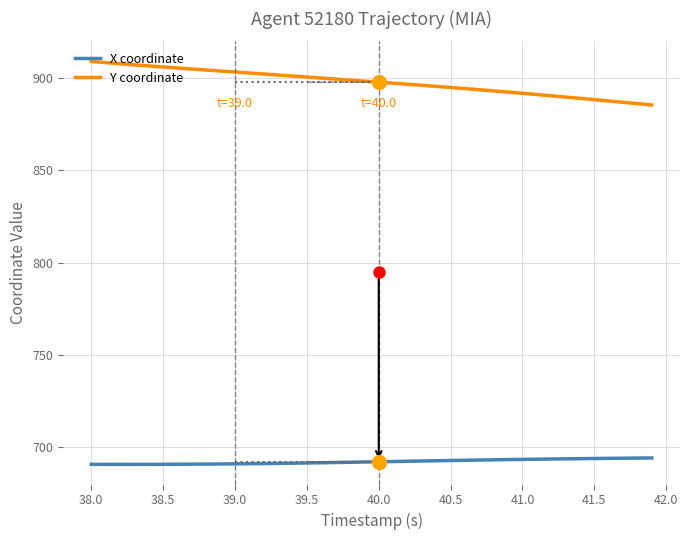

What is the smallest value displayed?

690.8